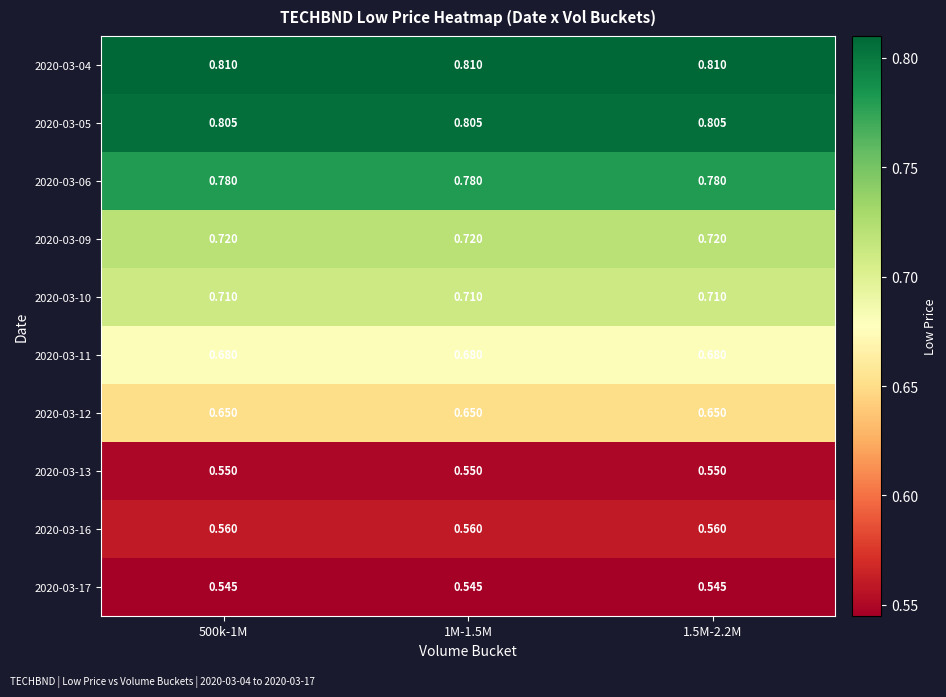

Is the value of 2020-03-12 at 1.5M-2.2M greater than the value of 2020-03-13 at 500k-1M?

Yes